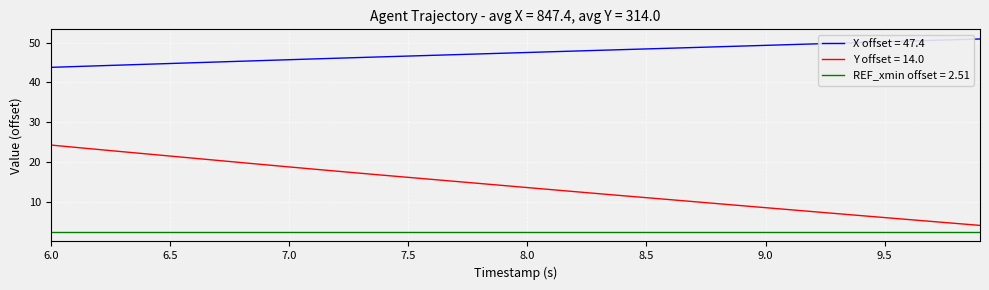

What is the difference between the maximum and minimum values in the Y offset = 14.0 series?

20.2